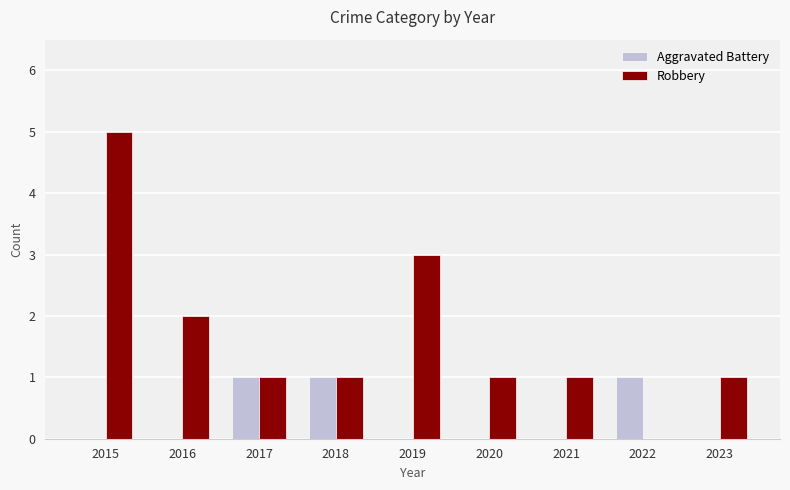

Is the value of Aggravated Battery at 2016 greater than the value of Robbery at 2015?

No